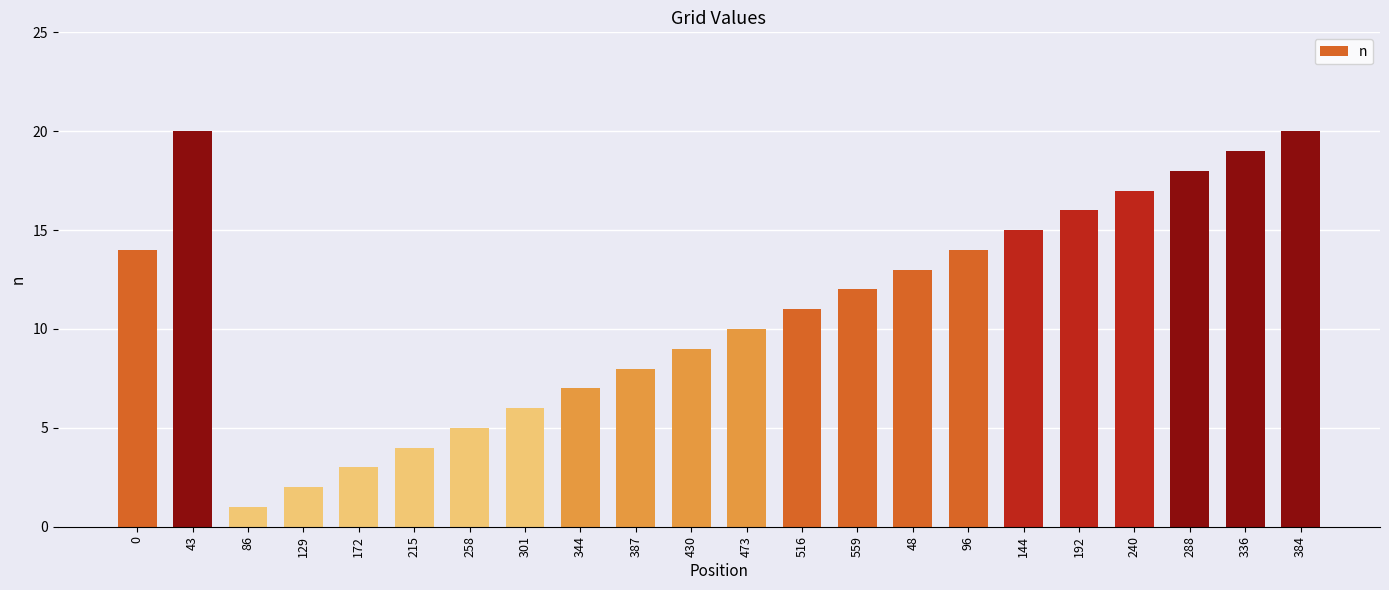

Count the number of data series in this chart.

1